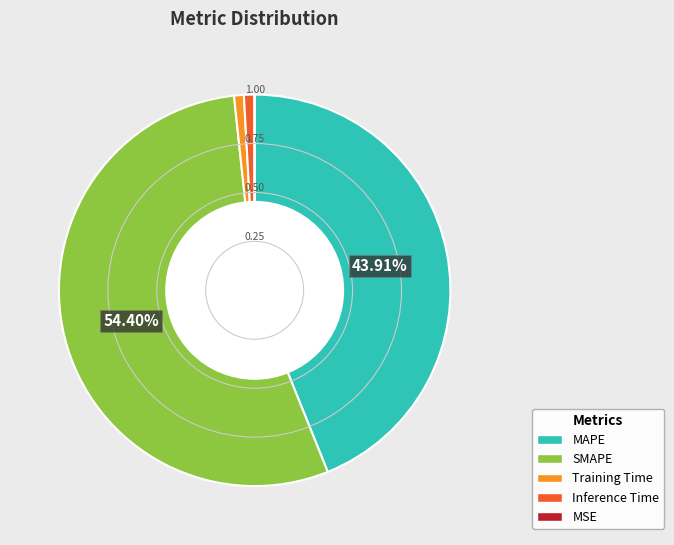

Is it true that SMAPE is 69% of the pie?

False